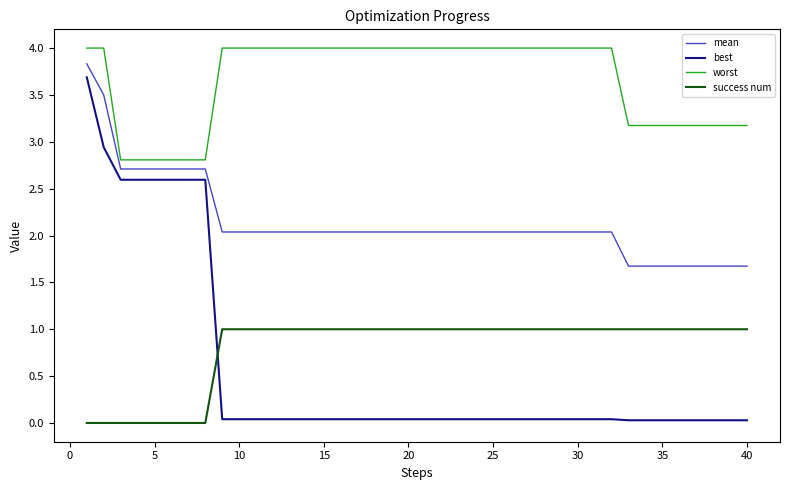

At how many categories does at least one series exceed 3?

34